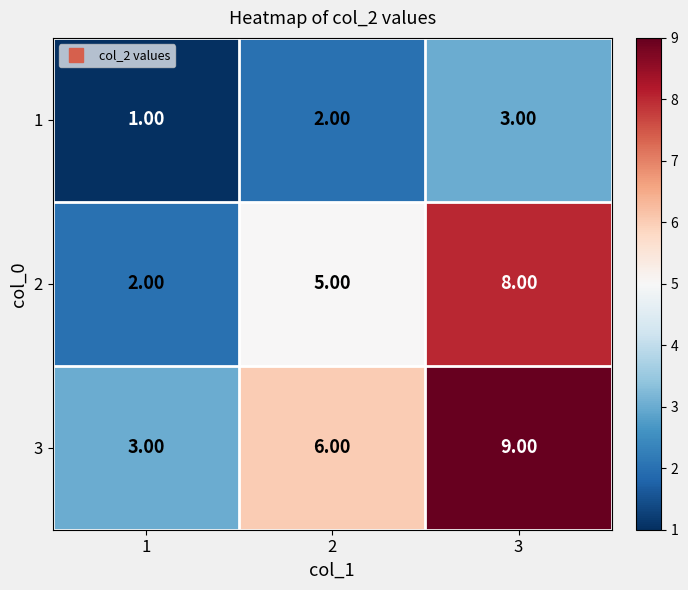

What is the sum of the 3 values at 1 and 2?

9